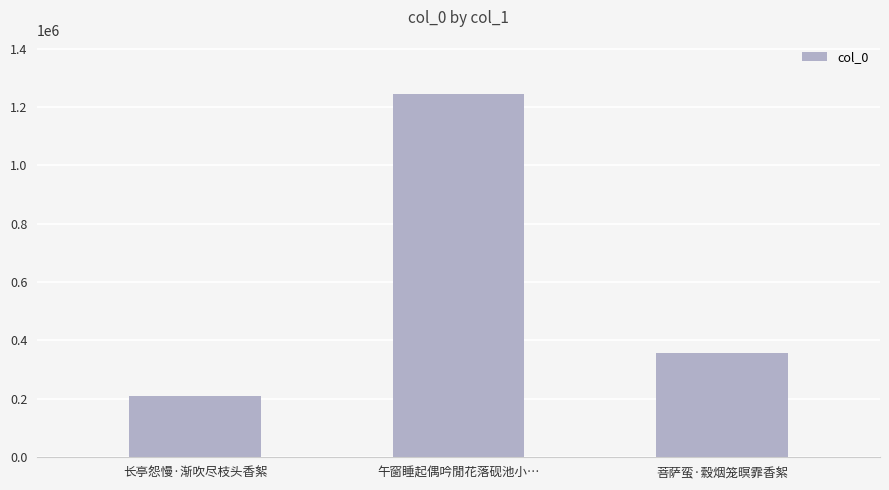

Where does the data first go above 356521?

午窗睡起偶吟閒花落砚池小…